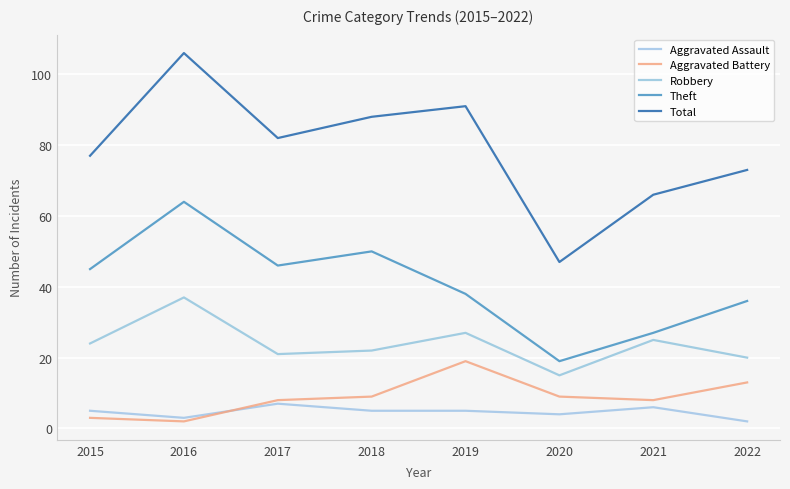

What is the difference between the Robbery values at 2022 and 2018?

2